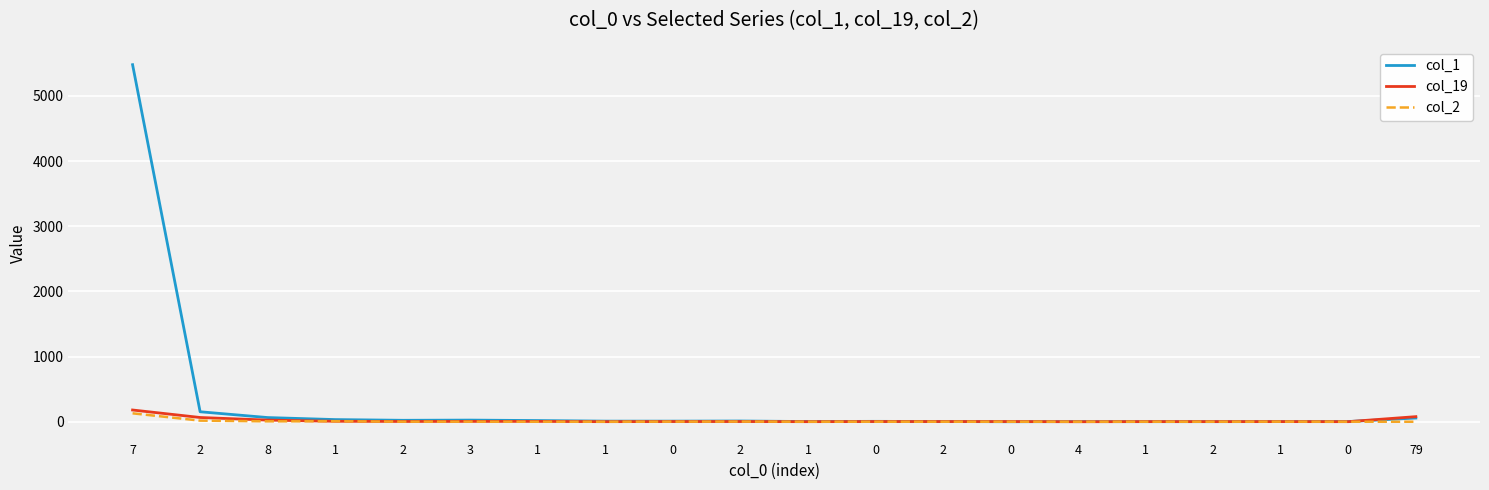

At how many categories does at least one series exceed 4121?

1